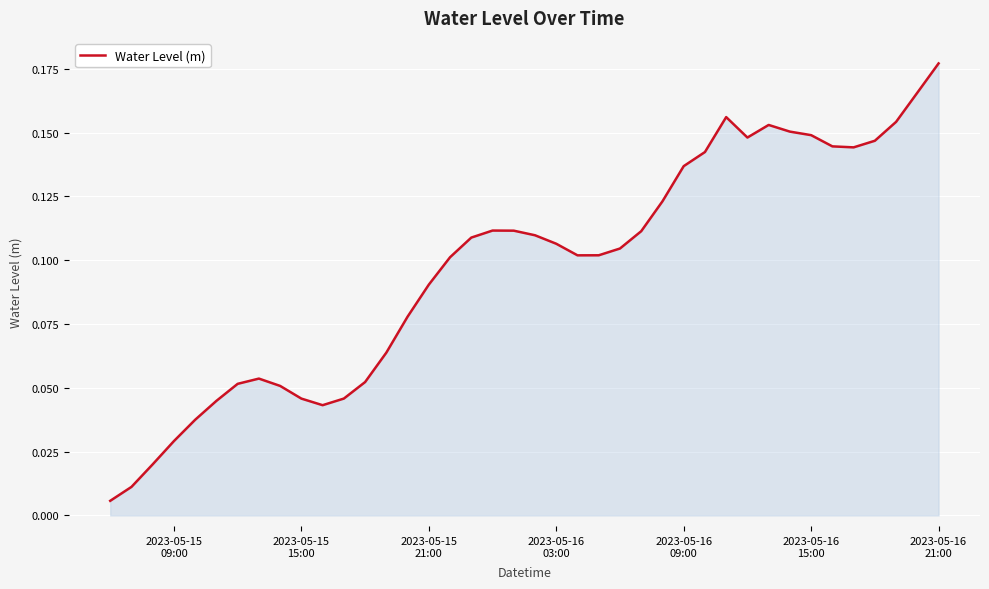

Which category has the highest value across all series?

2023-05-16
21:00